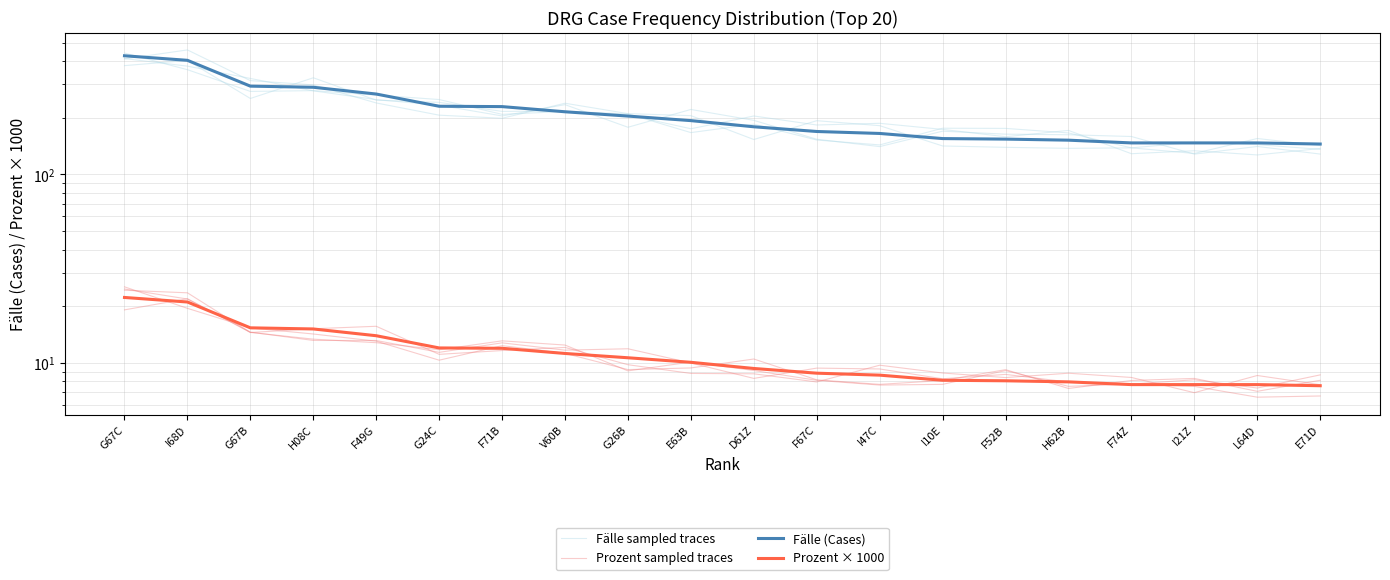

At which label is Prozent sampled traces closest to 15?

G67B